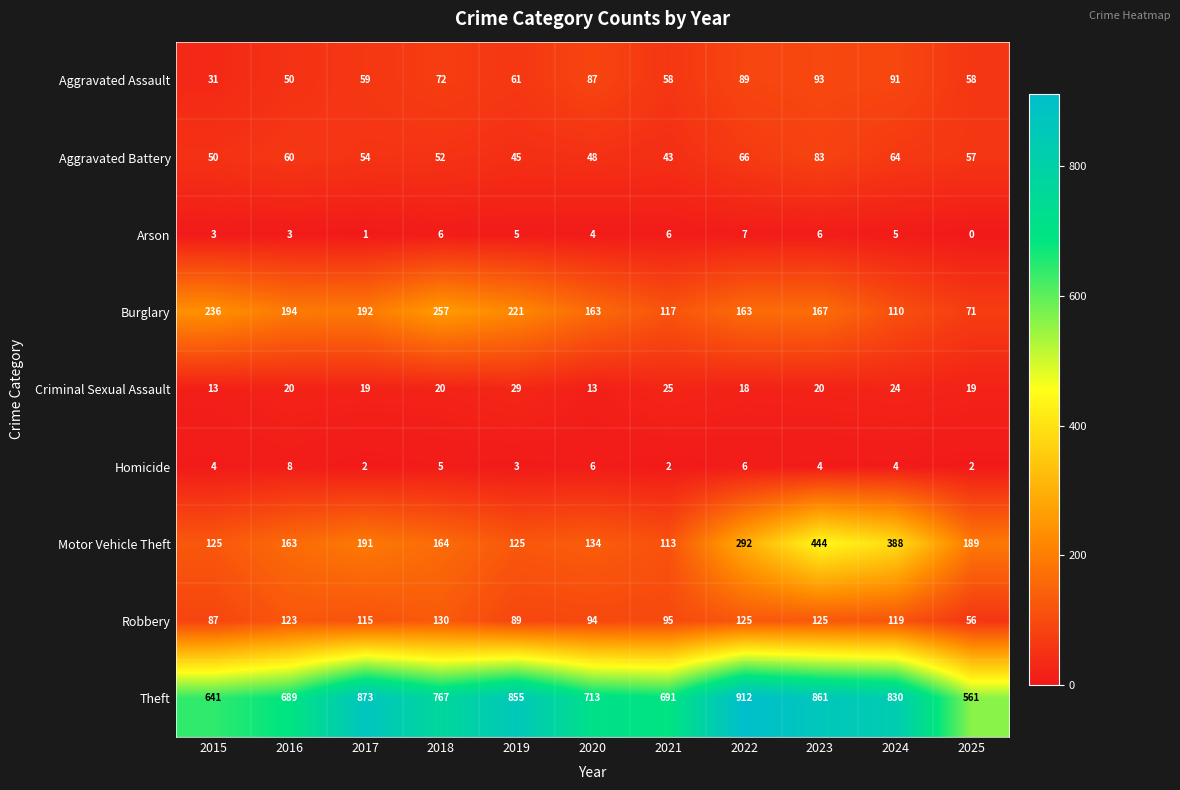

What value does the Aggravated Battery series have at 2018?

52